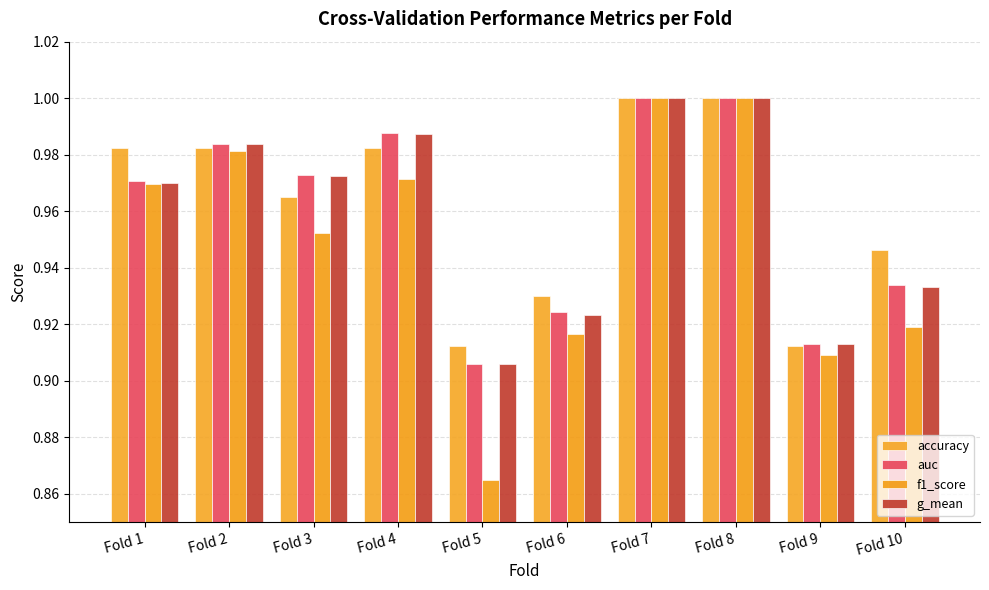

Between Fold 6 and Fold 1, which is larger?

Fold 1